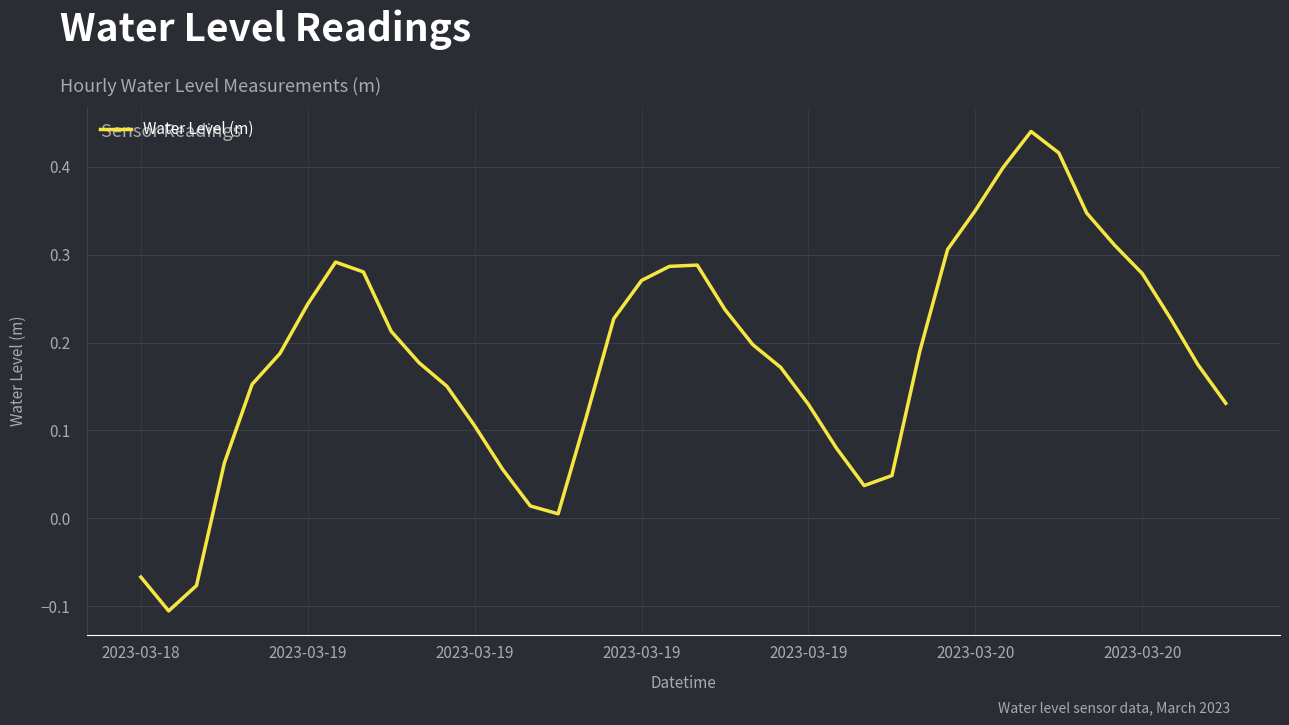

What is the difference between the maximum and minimum values?

0.5